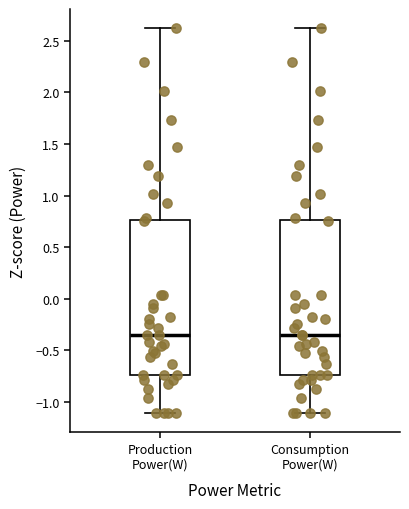

Reading left to right, read every box against the y-axis: the position of its median line, the range the box covers, and the ends of its whiskers. The values are not printed on the chart, so give them approximately, as read against the axis.

Production Power(W): median -0.35, box -0.75 to 0.75, whiskers -1.10 to 2.60
Consumption Power(W): median -0.35, box -0.75 to 0.75, whiskers -1.10 to 2.60